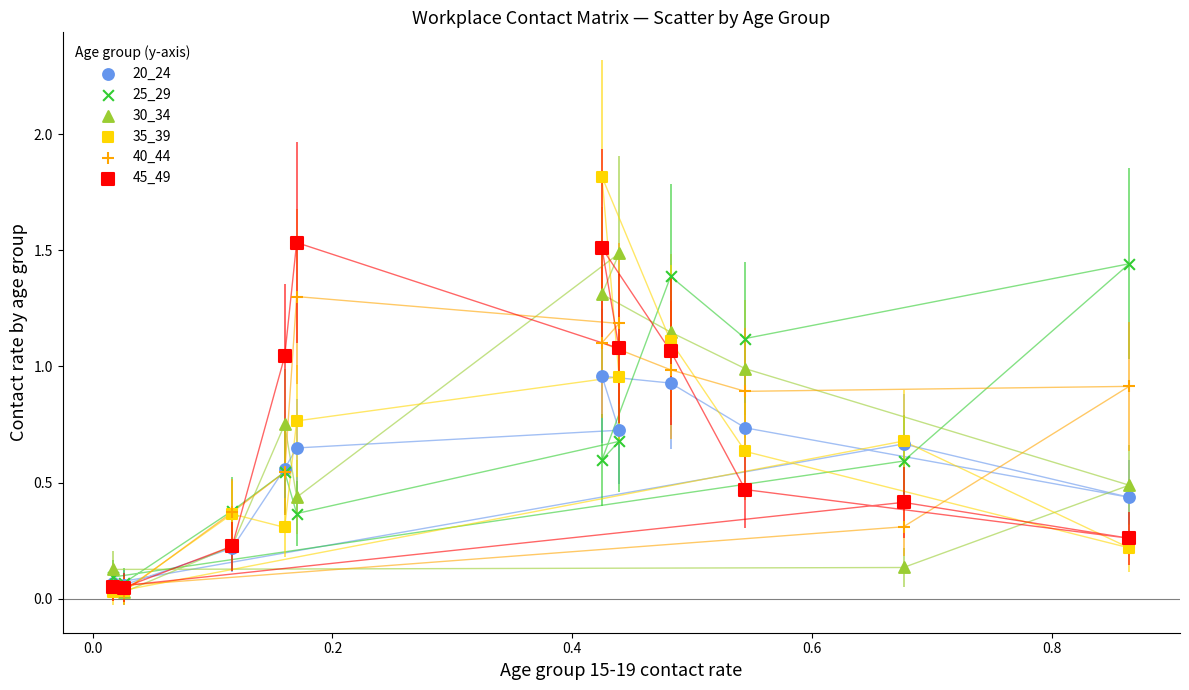

What are all the series names shown in the legend?

20_24, 25_29, 30_34, 35_39, 40_44, 45_49